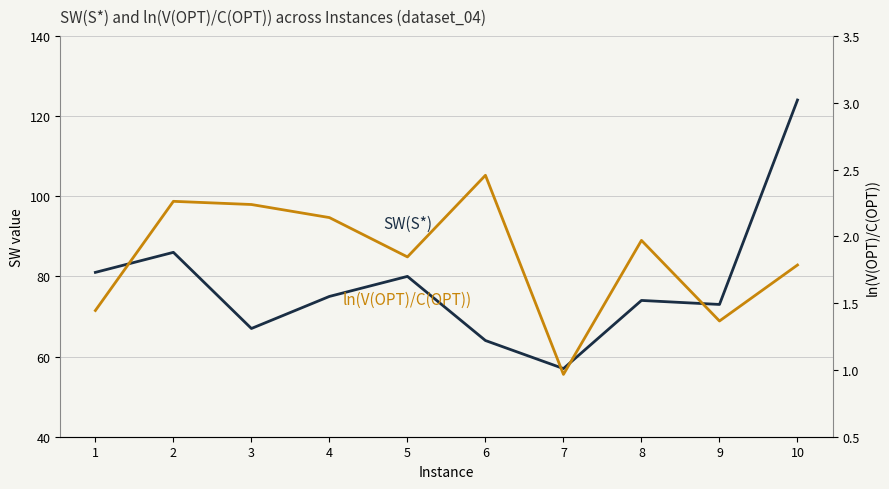

At which category is the sum across all series the highest?

10